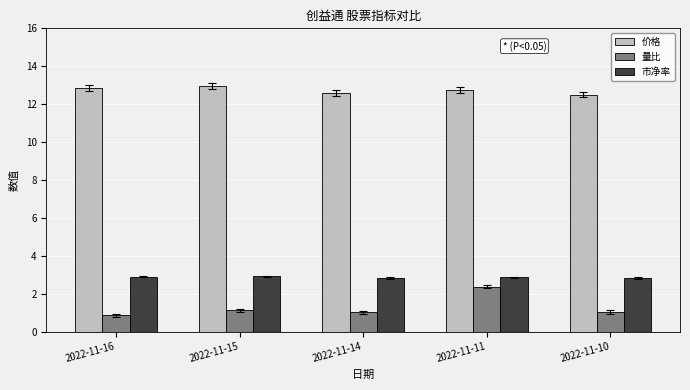

The value of 价格 at 2022-11-10 is 17.3. True or false?

False